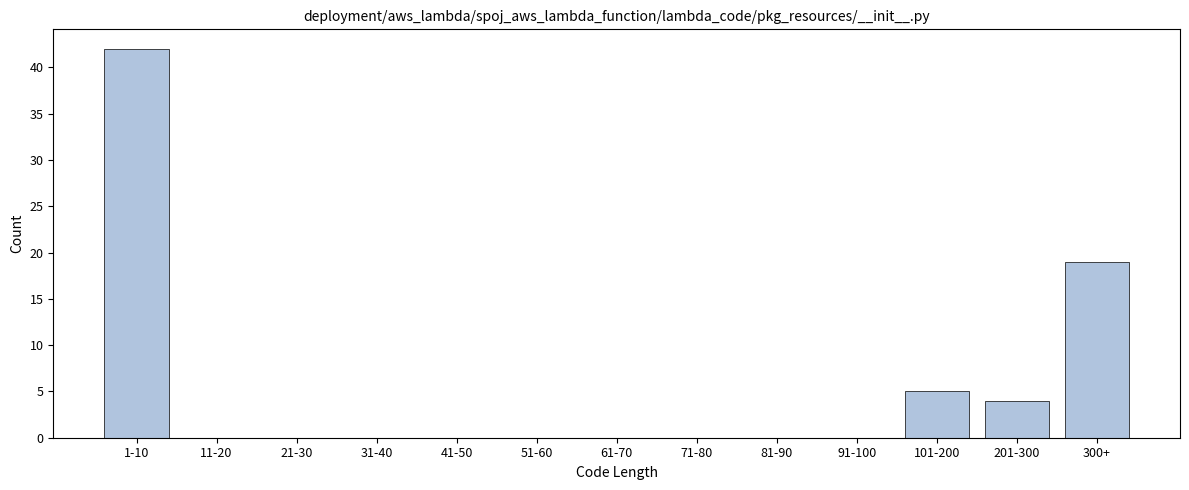

Reading left to right, extract all data points from this chart.

1-10=42	11-20=0	21-30=0	31-40=0	41-50=0	51-60=0	61-70=0	71-80=0	81-90=0	91-100=0	101-200=5	201-300=4	300+=19